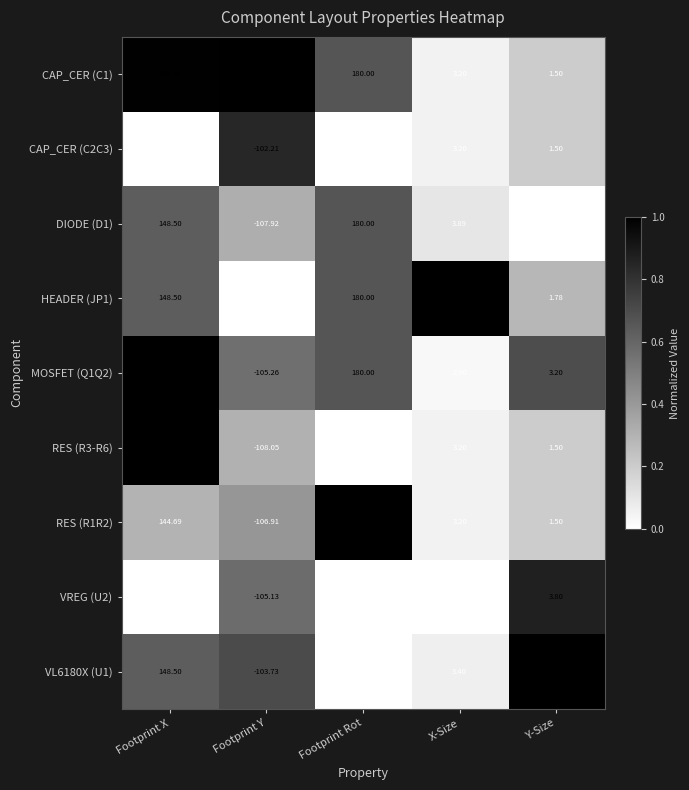

Which series has the widest spread of values?

RES (R1R2)